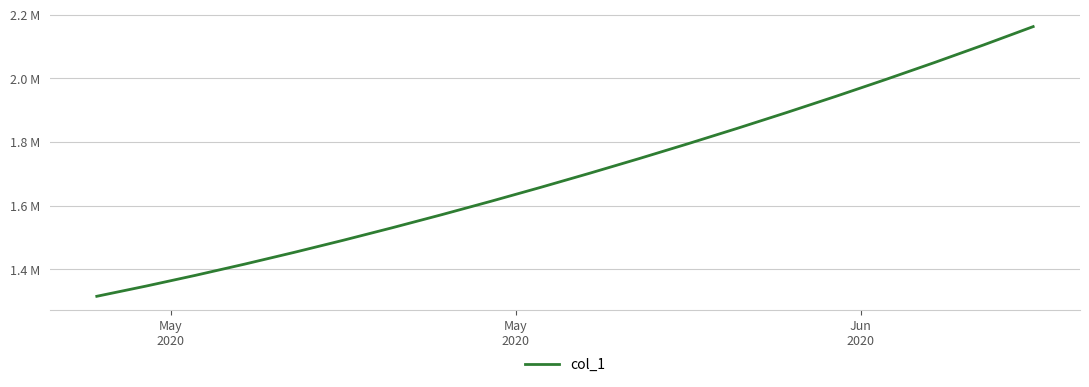

Does the chart have visible grid lines?

Yes